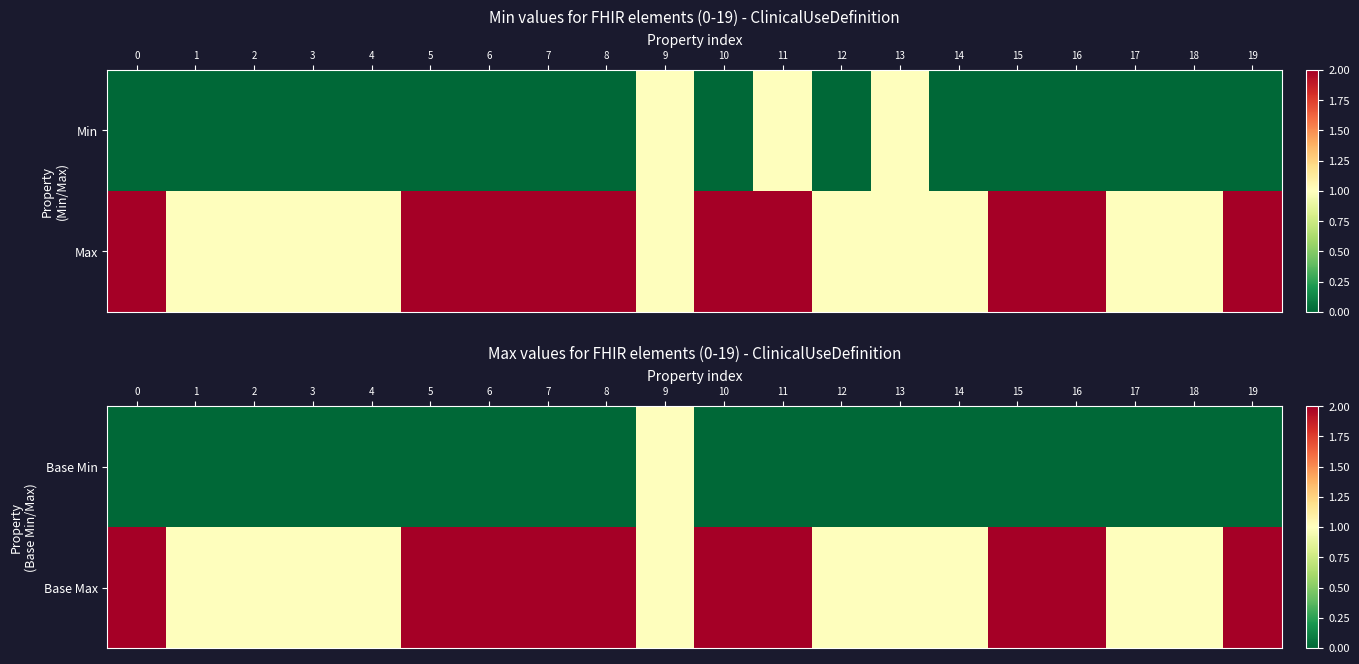

Is the value of Base Min at 18 greater than the value of Base Max at 17?

No